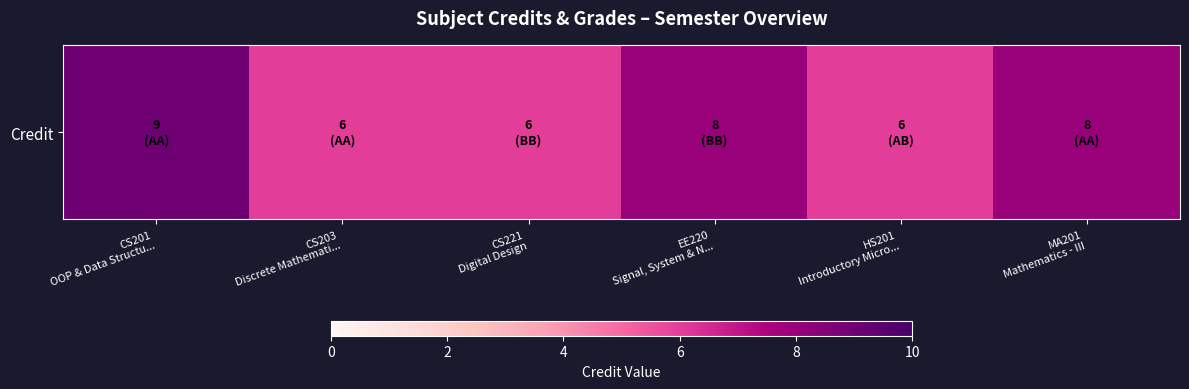

Rank the categories by value from highest to lowest.

CS201
OOP & Data Structu..., EE220
Signal, System & N..., MA201
Mathematics - III, CS203
Discrete Mathemati..., CS221
Digital Design, HS201
Introductory Micro...